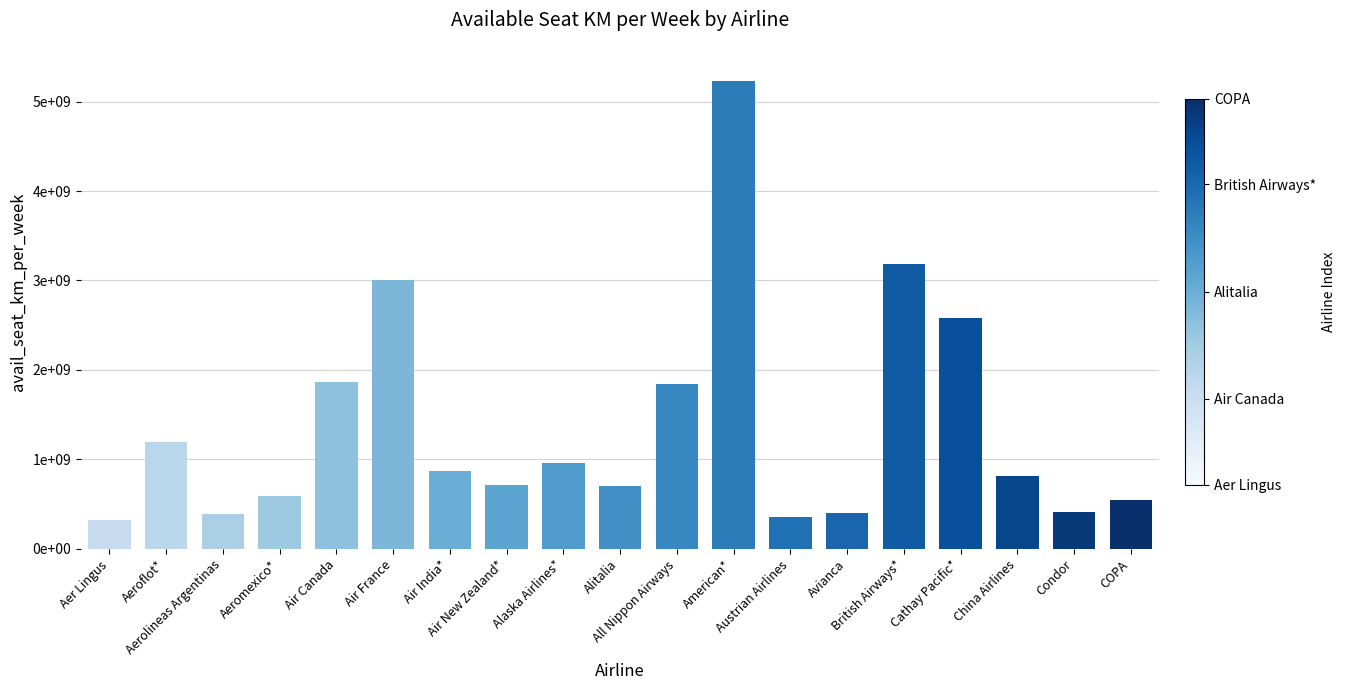

Are the bars horizontal?

No